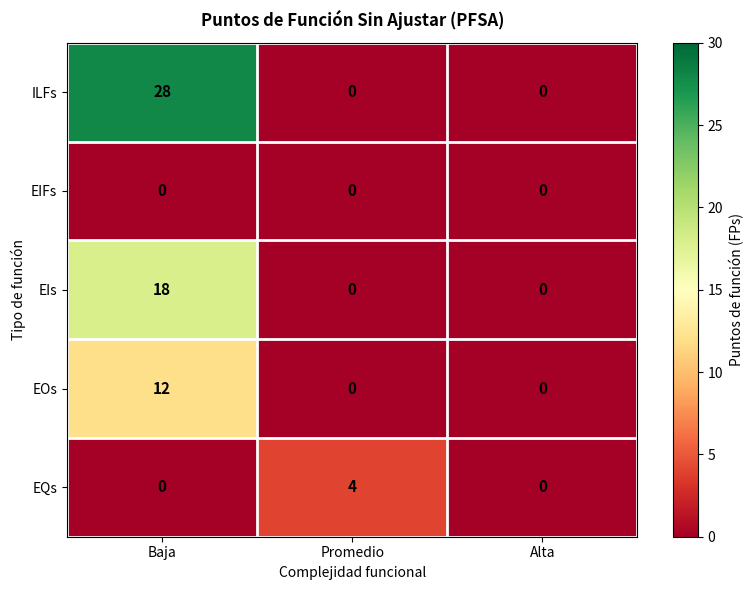

What is the maximum value for ILFs?

28